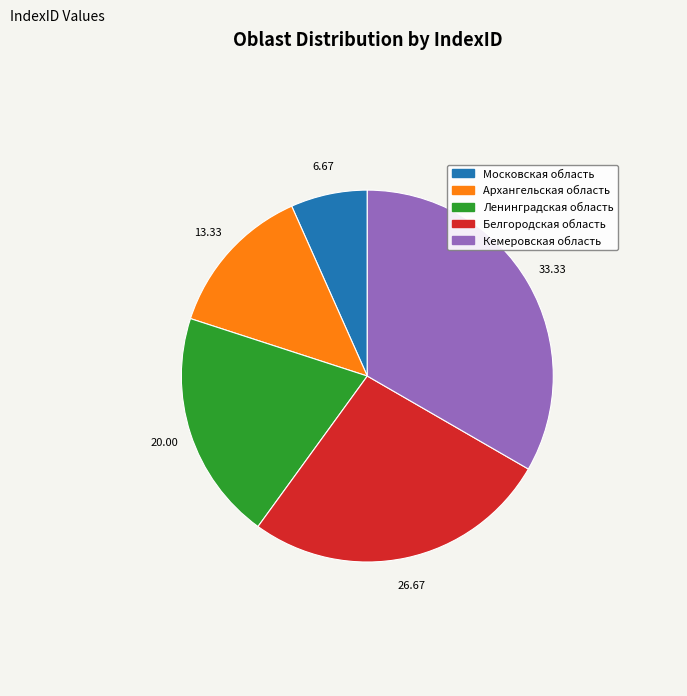

Does any single category account for the majority?

No